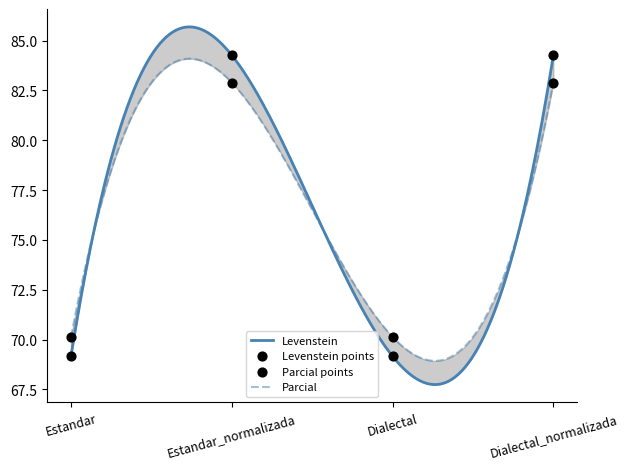

Which series has the largest Y range (max minus min)?

Levenstein